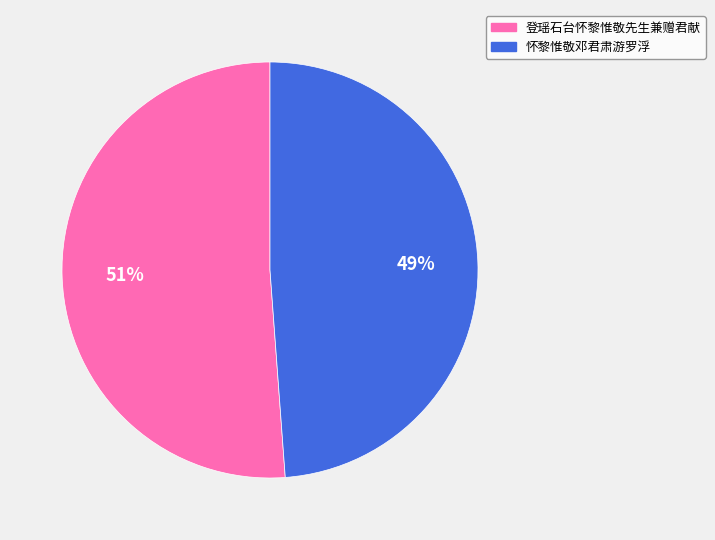

The 登瑶石台怀黎惟敬先生兼赠君献 slice represents 51% of the pie. True or false?

True